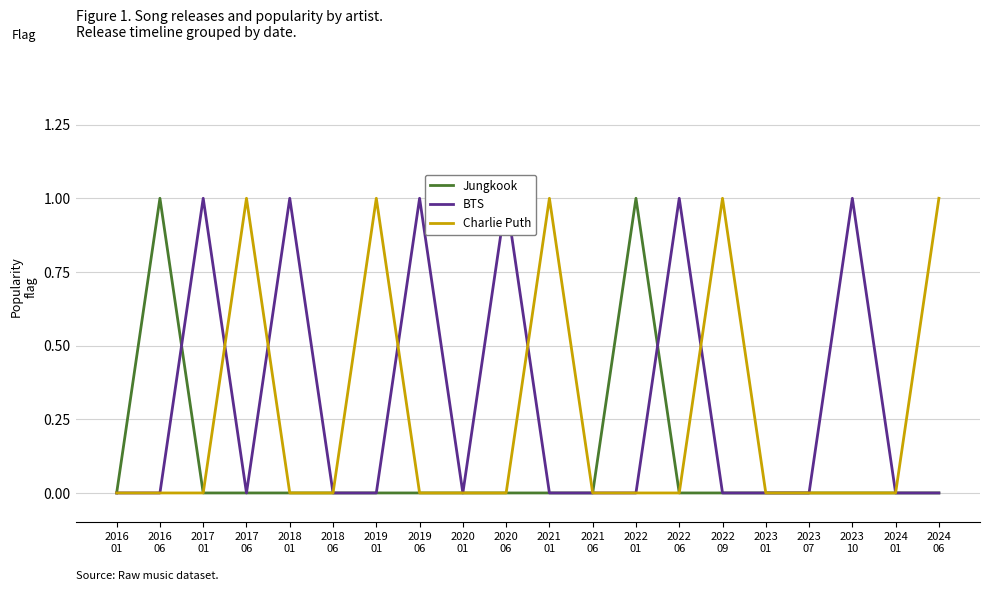

What is the maximum value shown in the chart?

1